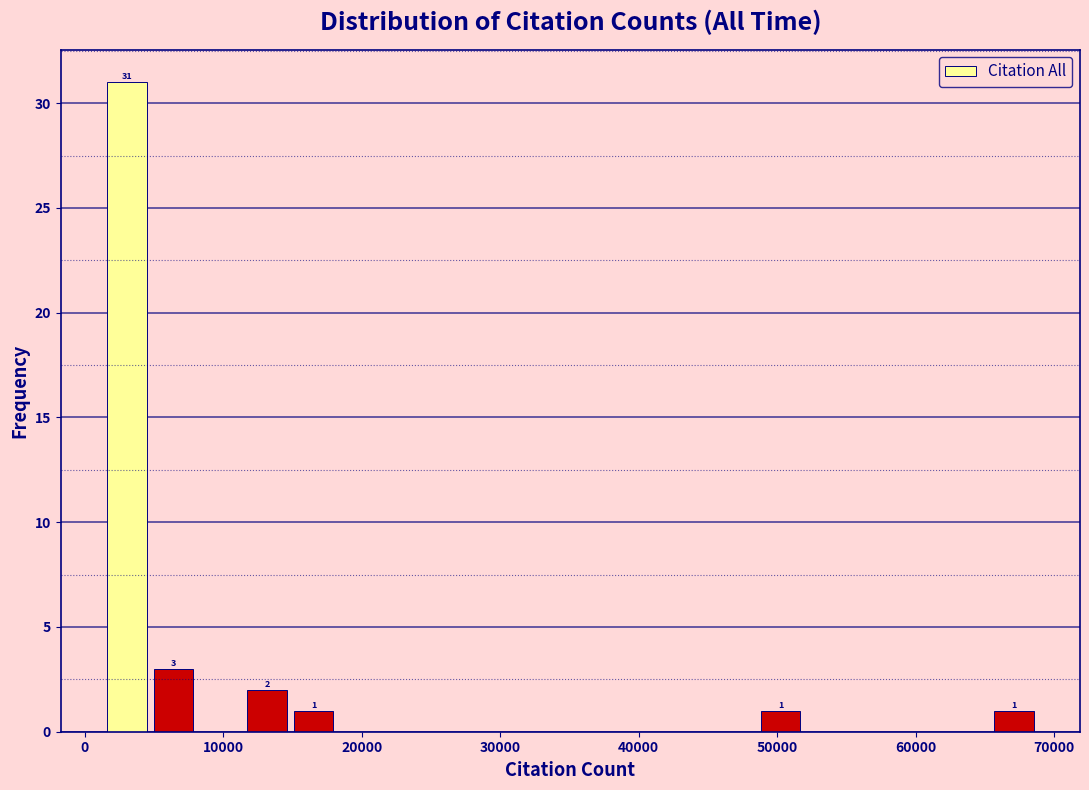

Read against the x-axis, roughly where is the centre of the tallest bar?

3000